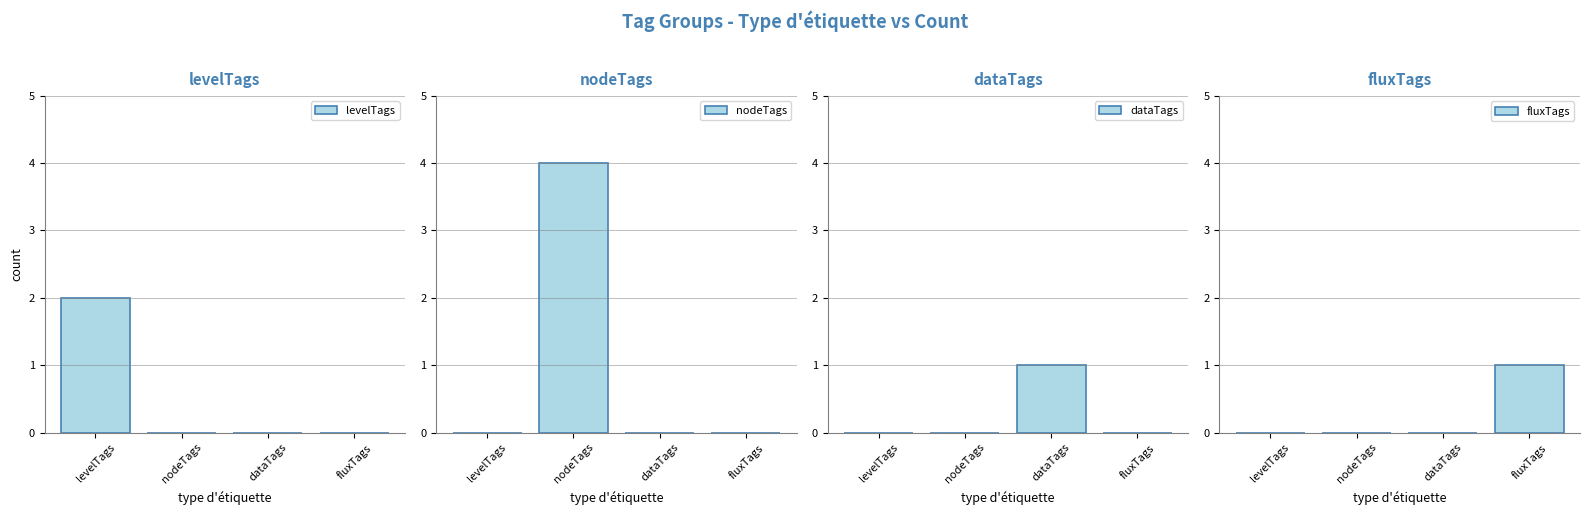

What is the difference between the highest and lowest values at nodeTags?

4